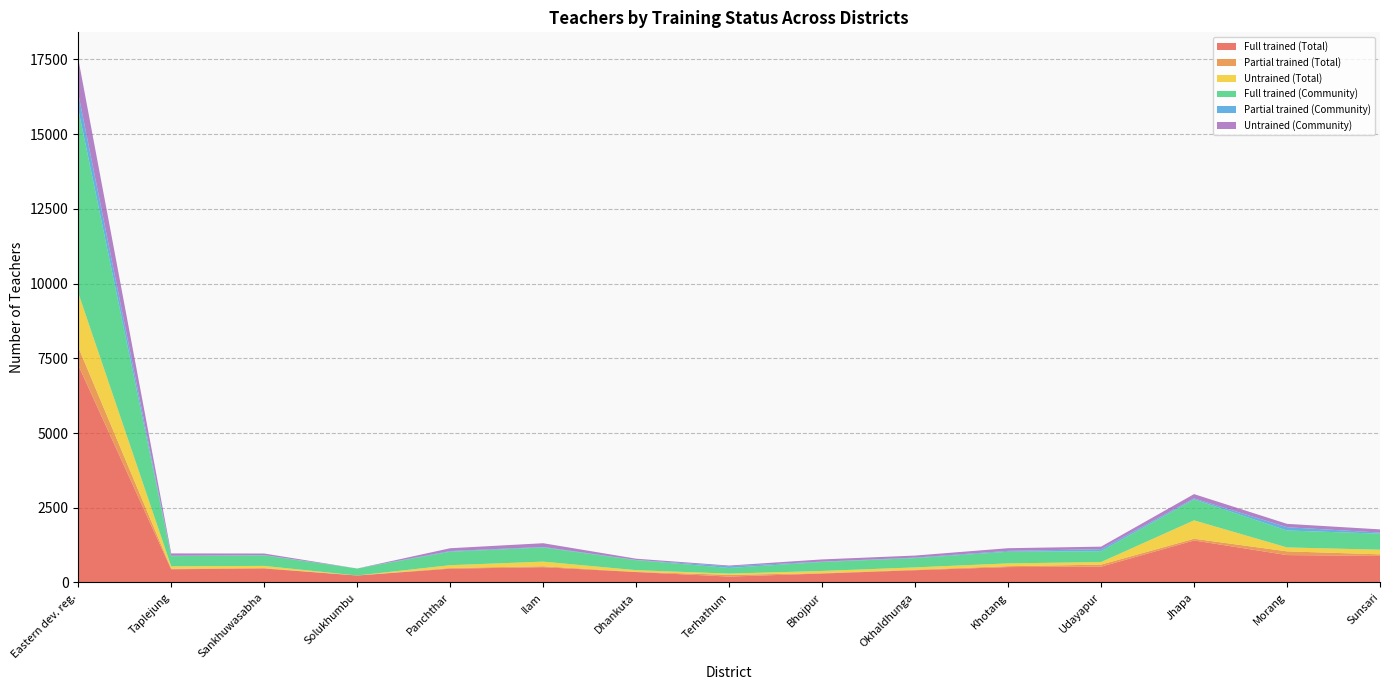

Reading right to left, what are all the values shown in this chart?

Full trained (Total): Sunsari=890	Morang=917	Jhapa=1406	Udayapur=529	Khotang=516	Okhaldhunga=411	Bhojpur=300	Terhathum=198	Dhankuta=349	Ilam=512	Panchthar=462	Solukhumbu=234	Sankhuwasabha=468	Taplejung=443	Eastern dev. reg.=7275
Partial trained (Total): Sunsari=52	Morang=125	Jhapa=58	Udayapur=68	Khotang=30	Okhaldhunga=18	Bhojpur=12	Terhathum=57	Dhankuta=8	Ilam=31	Panchthar=23	Solukhumbu=0	Sankhuwasabha=15	Taplejung=19	Eastern dev. reg.=604
Untrained (Total): Sunsari=155	Morang=131	Jhapa=615	Udayapur=87	Khotang=93	Okhaldhunga=76	Bhojpur=74	Terhathum=42	Dhankuta=55	Ilam=155	Panchthar=94	Solukhumbu=0	Sankhuwasabha=72	Taplejung=79	Eastern dev. reg.=1811
Full trained (Community): Sunsari=536	Morang=567	Jhapa=701	Udayapur=363	Khotang=389	Okhaldhunga=310	Bhojpur=300	Terhathum=189	Dhankuta=334	Ilam=472	Panchthar=450	Solukhumbu=234	Sankhuwasabha=351	Taplejung=340	Eastern dev. reg.=6146
Partial trained (Community): Sunsari=38	Morang=109	Jhapa=33	Udayapur=67	Khotang=30	Okhaldhunga=18	Bhojpur=12	Terhathum=56	Dhankuta=8	Ilam=19	Panchthar=23	Solukhumbu=0	Sankhuwasabha=11	Taplejung=15	Eastern dev. reg.=526
Untrained (Community): Sunsari=106	Morang=113	Jhapa=144	Udayapur=85	Khotang=89	Okhaldhunga=68	Bhojpur=74	Terhathum=25	Dhankuta=42	Ilam=125	Panchthar=94	Solukhumbu=0	Sankhuwasabha=52	Taplejung=77	Eastern dev. reg.=1168